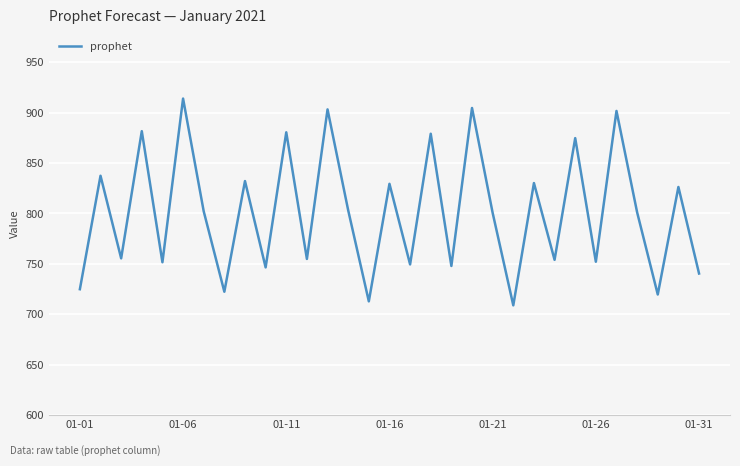

Does the chart display data point markers on the line(s)?

No